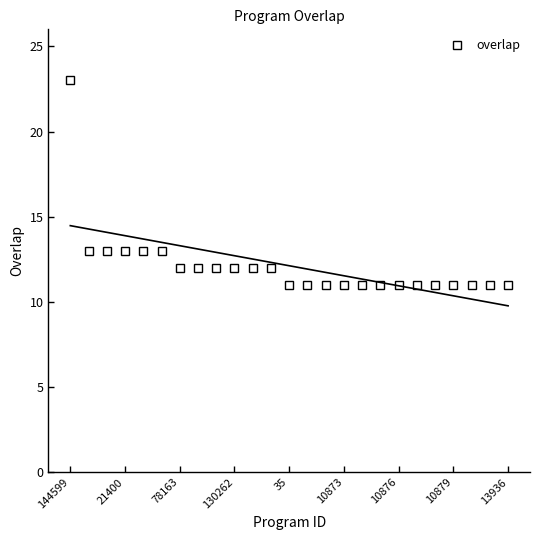

What is the highest value of the overlap series?

23